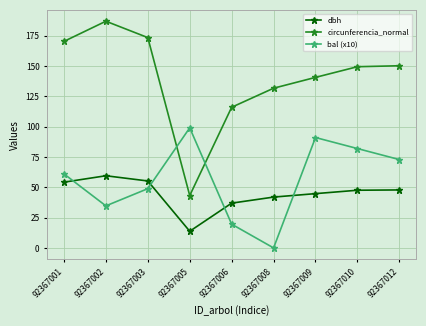

What is the spread (max minus min) of values at 92367003?

124.7